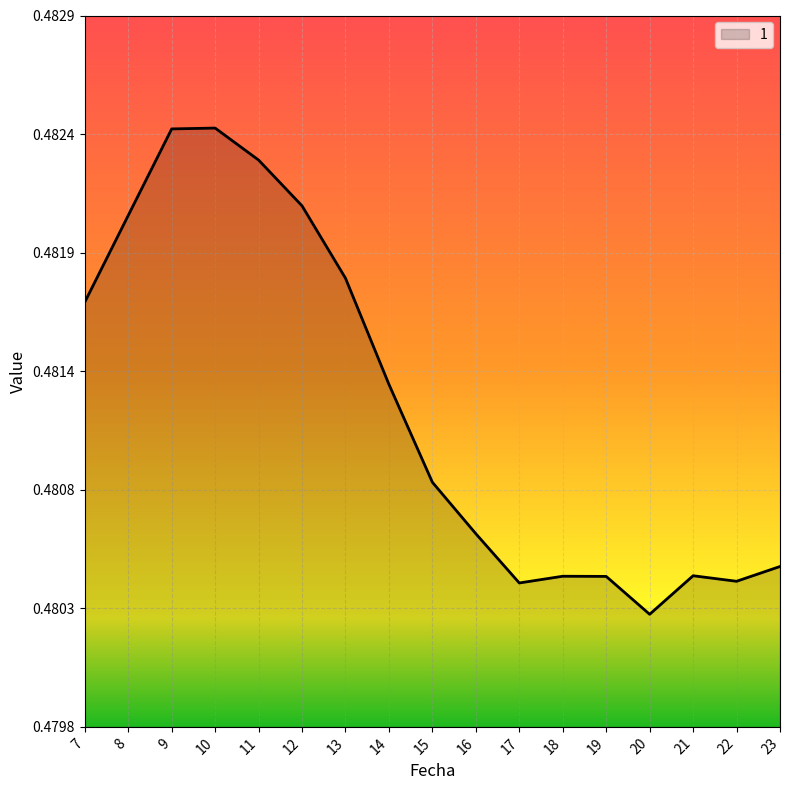

List the labels in order of value, largest first.

10, 9, 11, 12, 8, 13, 7, 14, 15, 16, 23, 21, 18, 19, 22, 17, 20